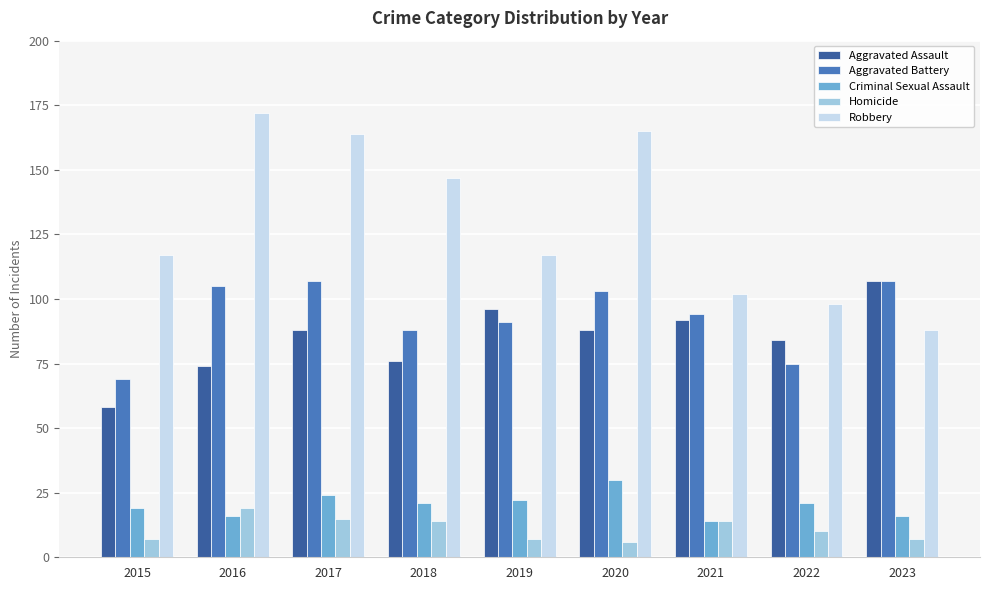

What is the difference between the maximum and minimum values in the Criminal Sexual Assault series?

16